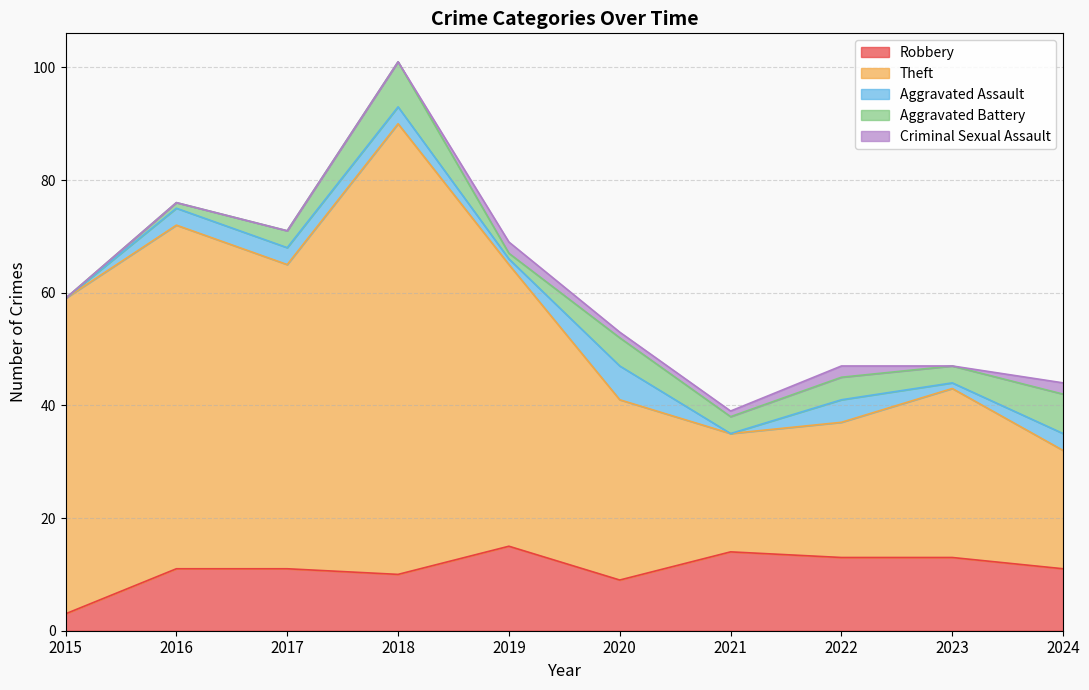

What is the sum of the Robbery values at 2024 and 2022?

24